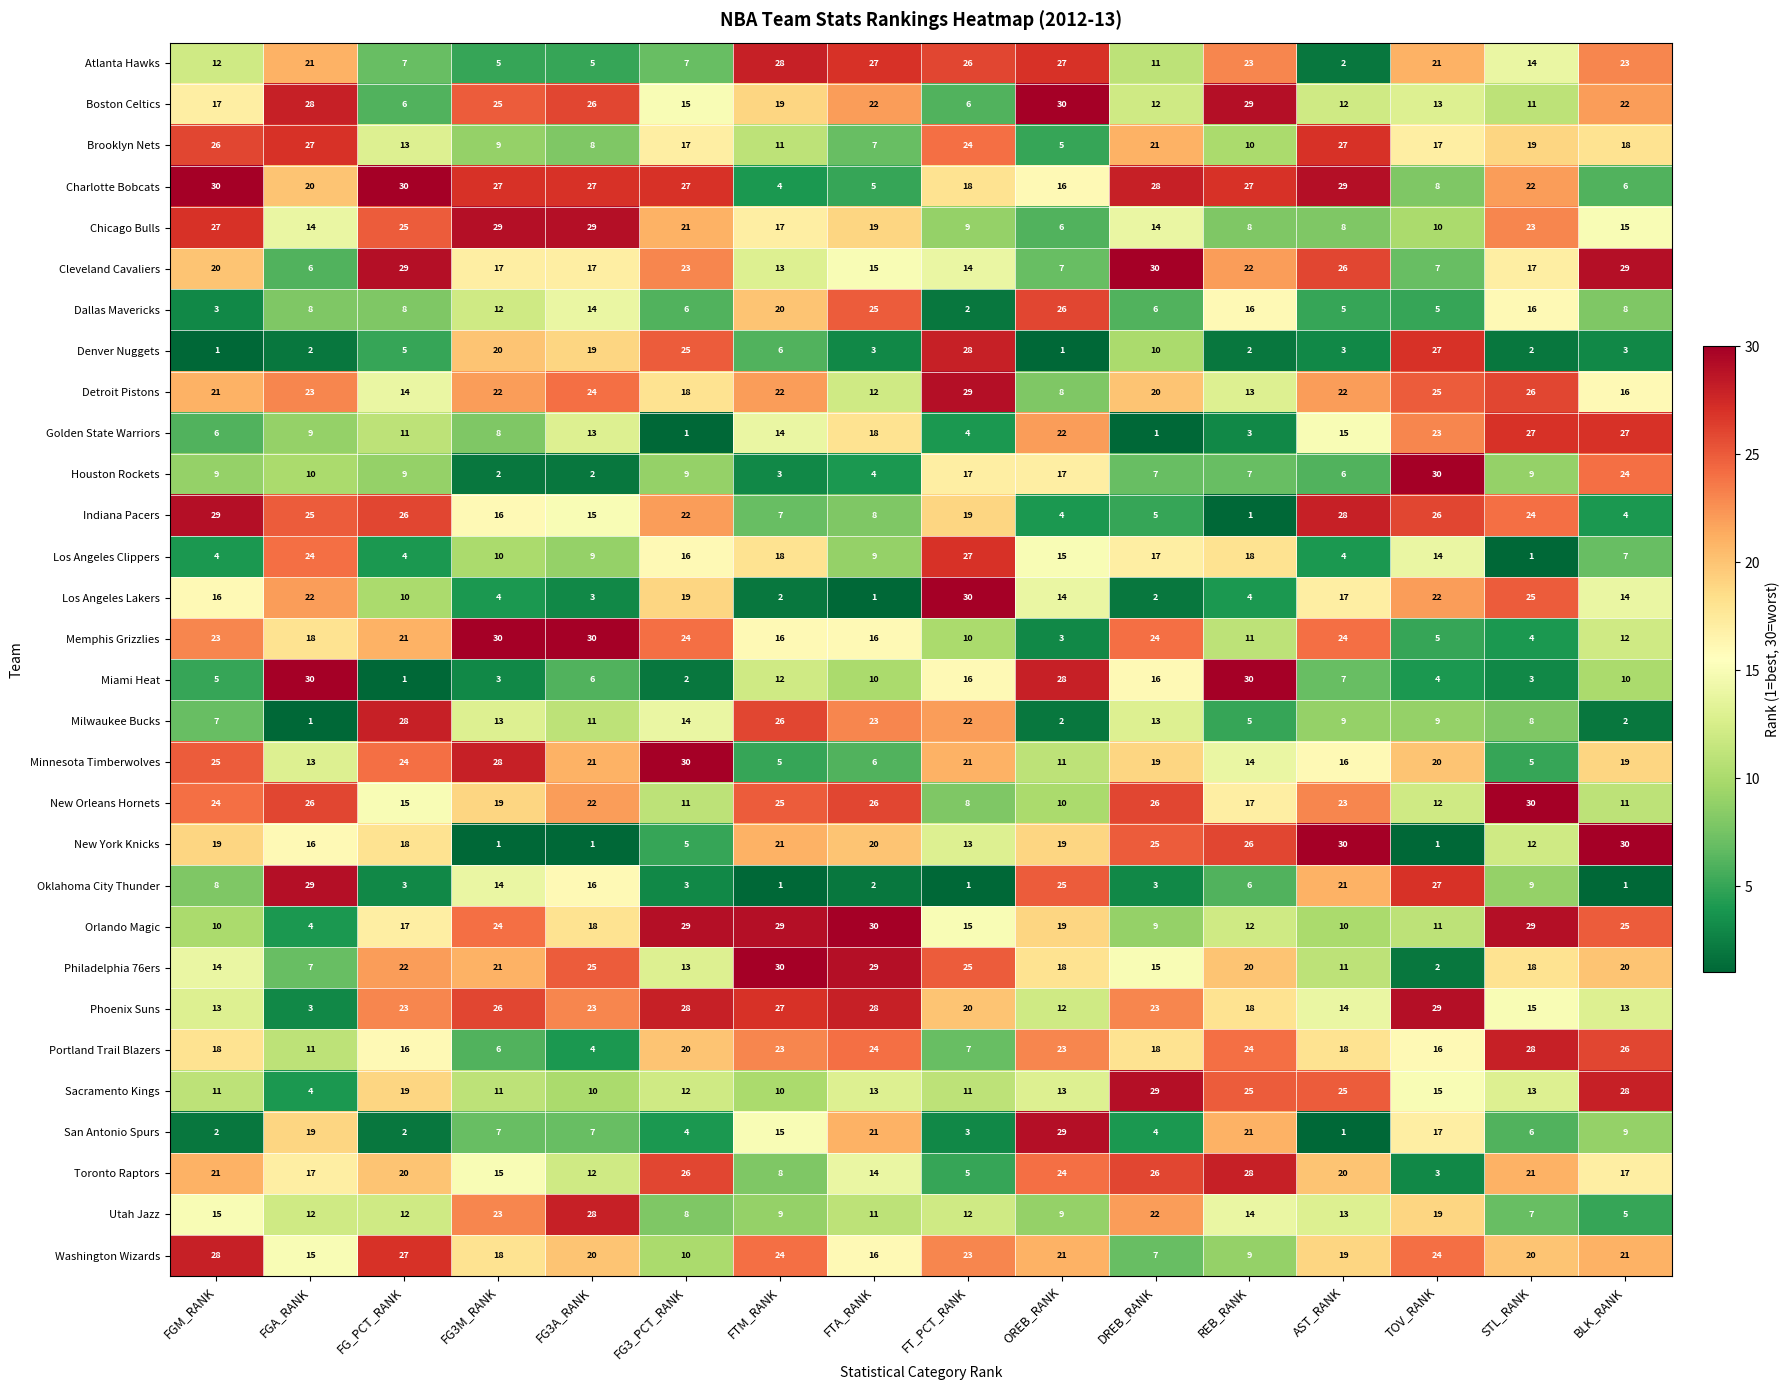

At how many categories does at least one series exceed 4?

16